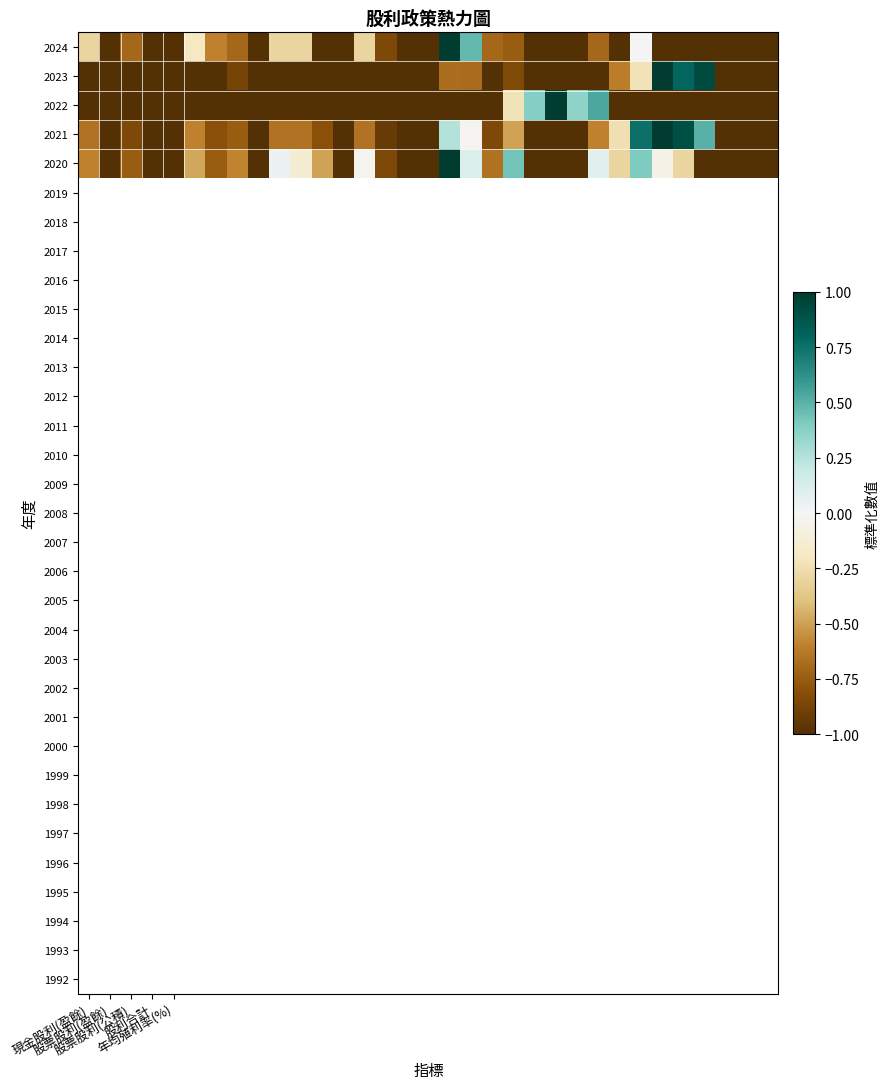

Reading left to right, list all the values displayed in this chart.

2024: -0.3	-1.0	-0.7	-1.0	-1.0	-0.2	-0.6	-0.7	-1.0	-0.3	-0.3	-1.0	-1.0	-0.3	-0.8	-1.0	-1.0	1.0	0.5	-0.7	-0.8	-1.0	-1.0	-1.0	-0.7	-1.0	0.0	-1.0	-1.0	-1.0	-1.0	-1.0	-1.0
2023: -1.0	-1.0	-1.0	-1.0	-1.0	-1.0	-1.0	-0.9	-1.0	-1.0	-1.0	-1.0	-1.0	-1.0	-1.0	-1.0	-1.0	-0.7	-0.7	-1.0	-0.8	-1.0	-1.0	-1.0	-1.0	-0.6	-0.2	1.0	0.8	0.9	-1.0	-1.0	-1.0
2022: -1.0	-1.0	-1.0	-1.0	-1.0	-1.0	-1.0	-1.0	-1.0	-1.0	-1.0	-1.0	-1.0	-1.0	-1.0	-1.0	-1.0	-1.0	-1.0	-1.0	-0.2	0.4	1.0	0.4	0.5	-1.0	-1.0	-1.0	-1.0	-1.0	-1.0	-1.0	-1.0
2021: -0.6	-1.0	-0.8	-1.0	-1.0	-0.6	-0.8	-0.8	-1.0	-0.7	-0.6	-0.8	-1.0	-0.7	-0.9	-1.0	-1.0	0.2	-0.0	-0.8	-0.5	-1.0	-1.0	-1.0	-0.6	-0.2	0.8	1.0	0.9	0.5	-1.0	-1.0	-1.0
2020: -0.6	-1.0	-0.7	-1.0	-1.0	-0.5	-0.7	-0.6	-1.0	0.0	-0.1	-0.5	-1.0	-0.0	-0.9	-1.0	-1.0	1.0	0.1	-0.7	0.4	-1.0	-1.0	-1.0	0.1	-0.3	0.4	-0.1	-0.3	-1.0	-1.0	-1.0	-1.0